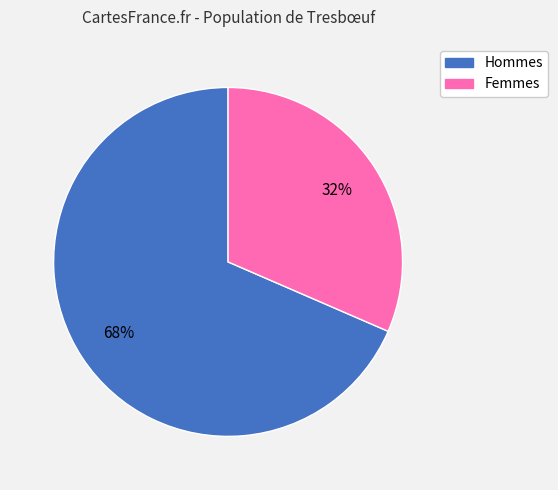

How many segments does this pie chart have?

2